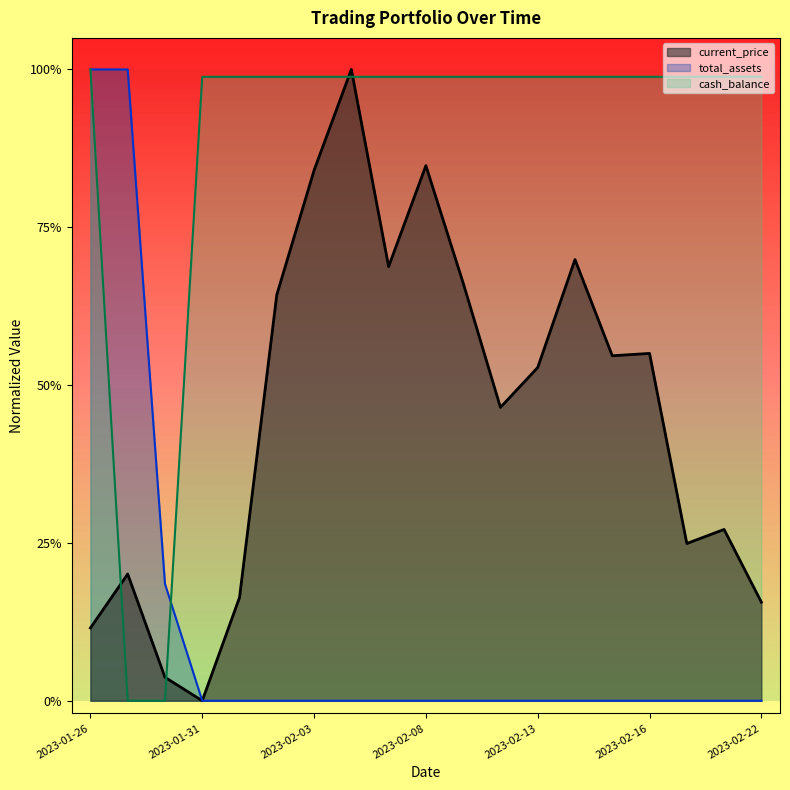

What is the average value of the current_price series?

0.5